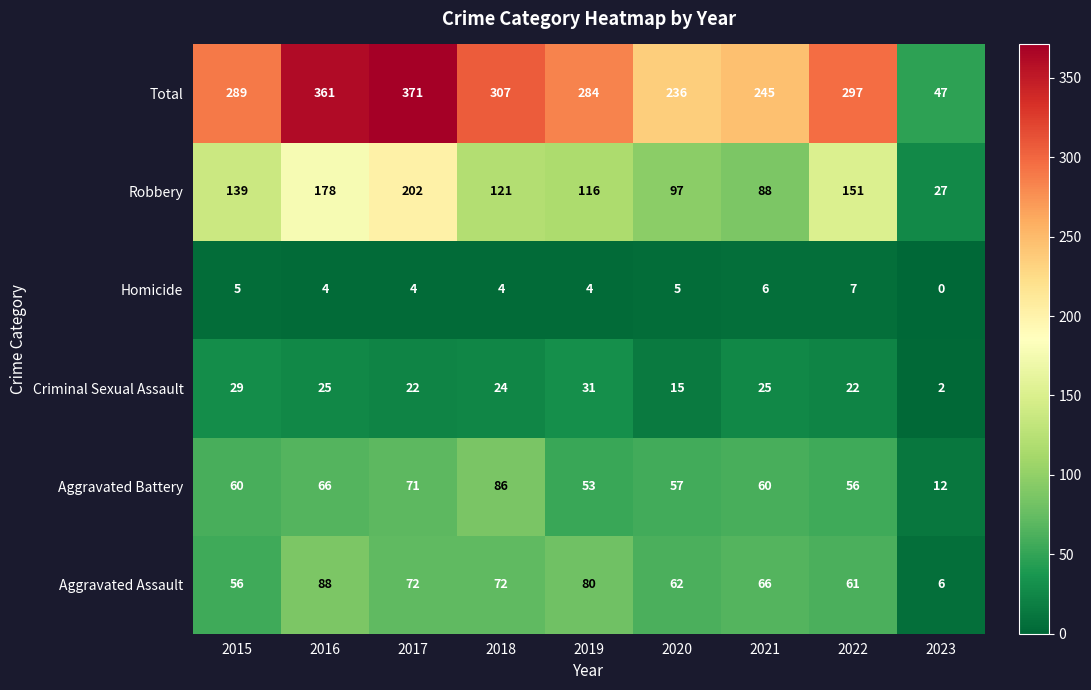

Which series changed the most between 2018 and 2019?

Aggravated Battery